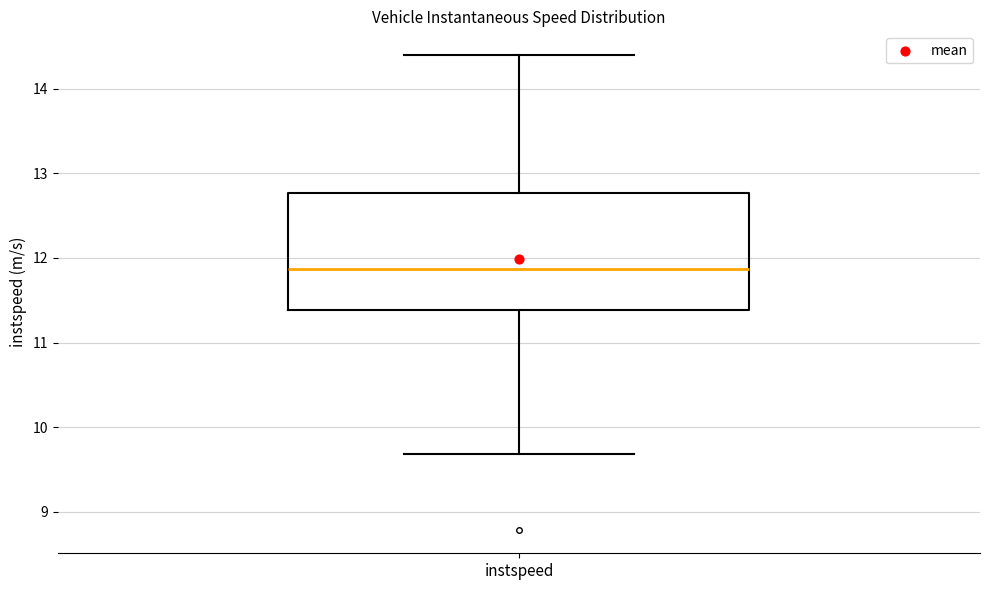

Transcribe this box plot: give where the median line is, the range the box spans, and where the two whiskers end, as read against the y-axis. The values are not printed on the chart, so give them approximately, as read against the axis.

median 11.9, box 11.4 to 12.8, whiskers 9.7 to 14.4